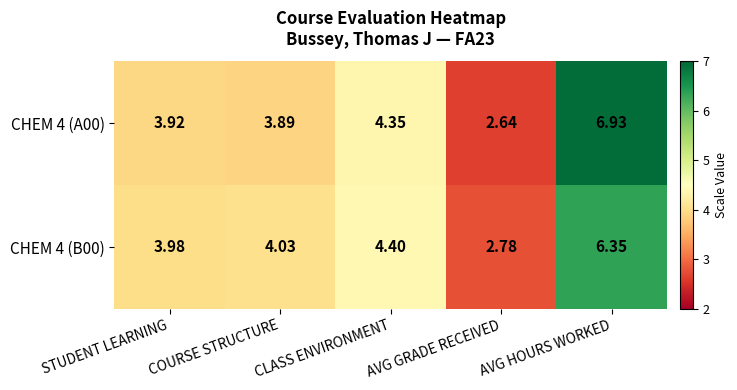

At which label is CHEM 4 (A00) closest to 4?

STUDENT LEARNING